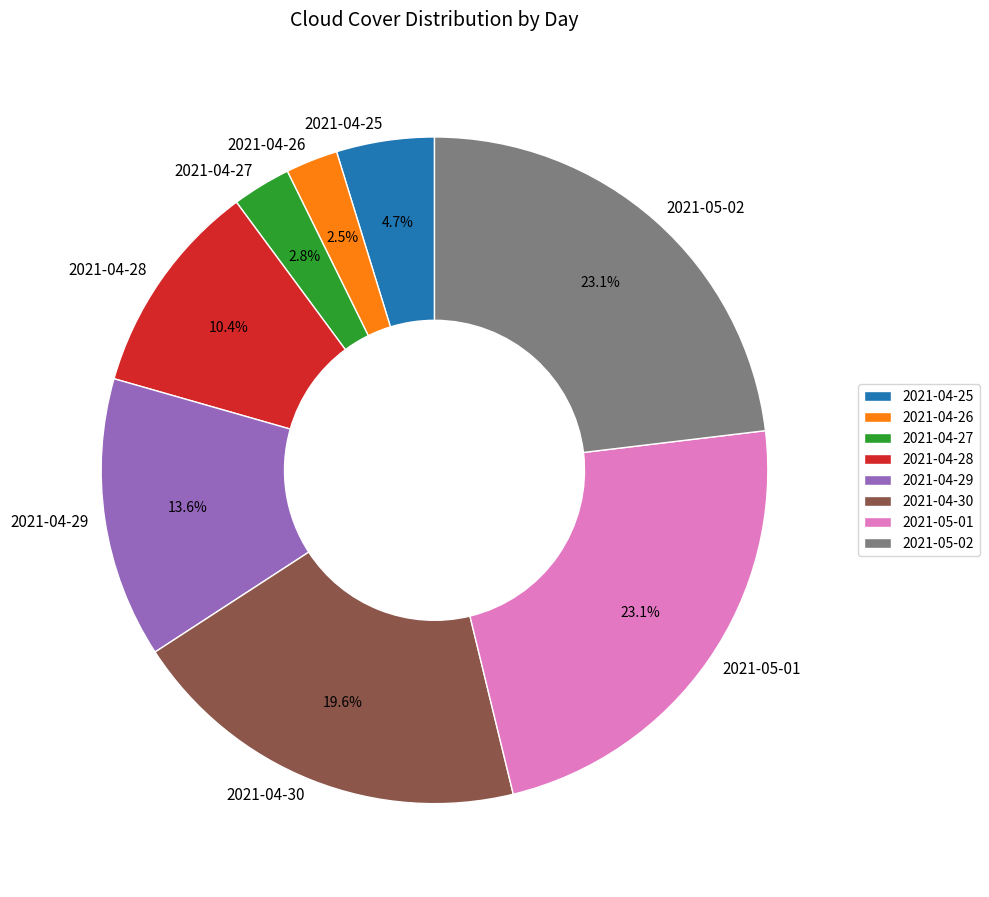

True or false: 2021-04-30 accounts for 6% of the total.

False